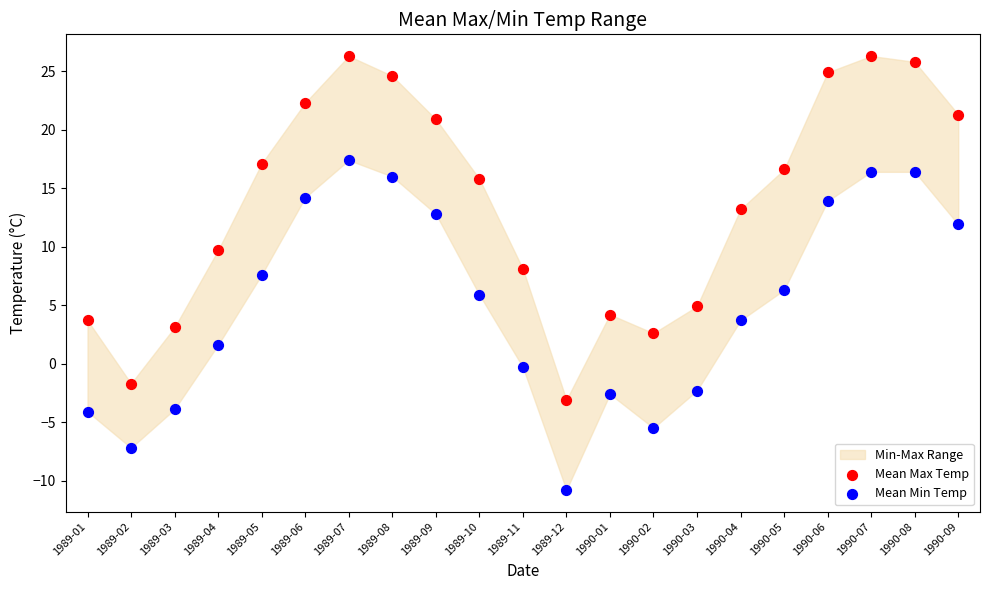

Which series contains the lowest Y value?

Mean Min Temp